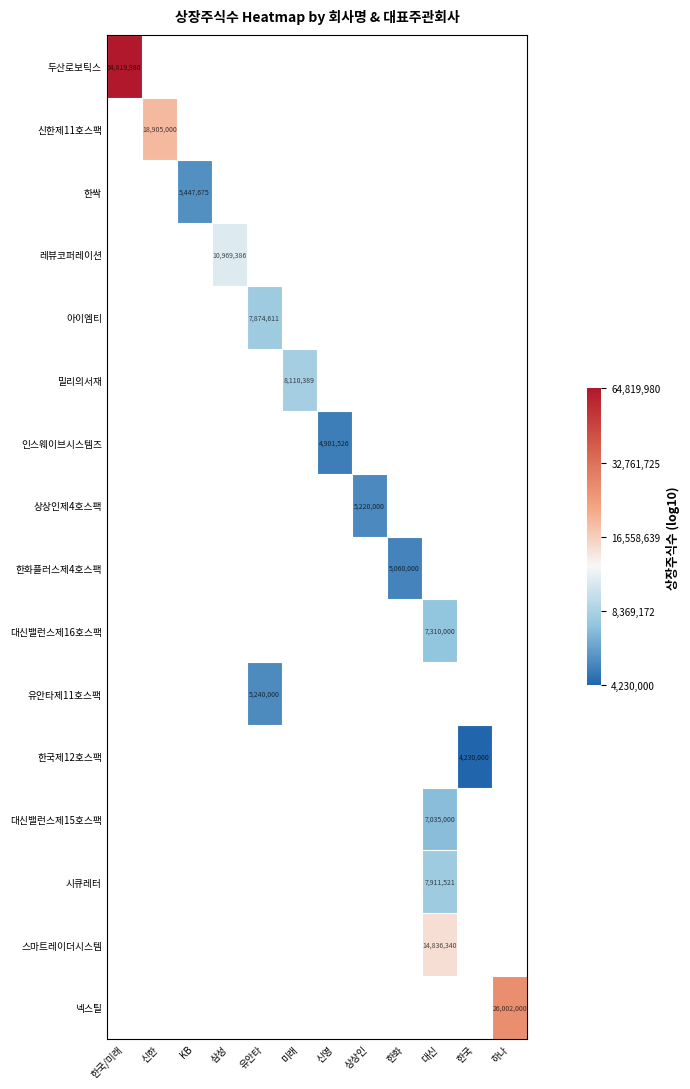

Is the value of 대신밸런스제15호스팩 at 미래 greater than the value of 스마트레이더시스템 at 대신?

No